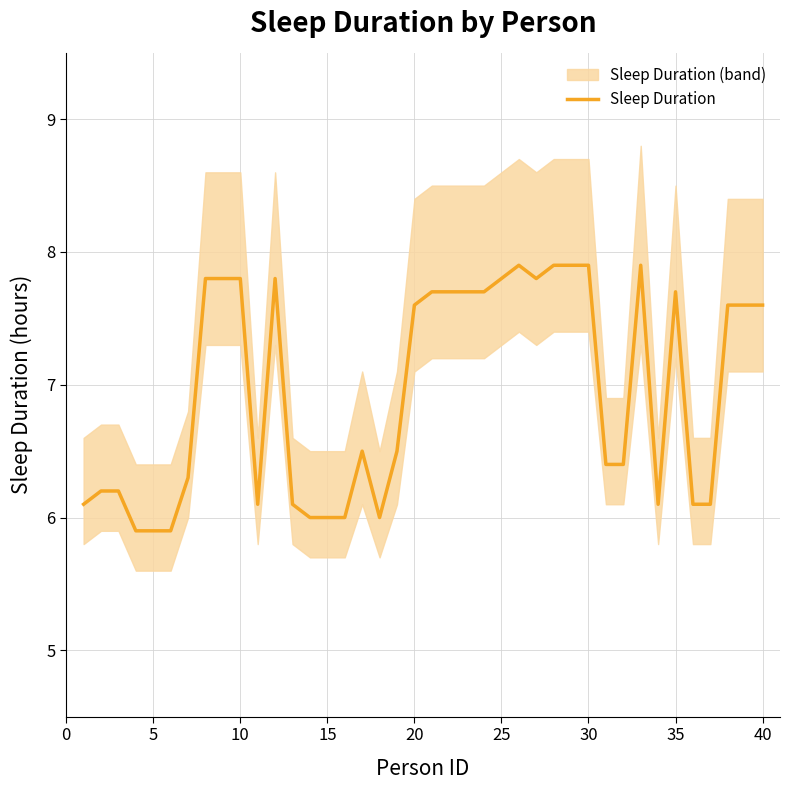

The value of Sleep Duration at 30 is 7.9. True or false?

True